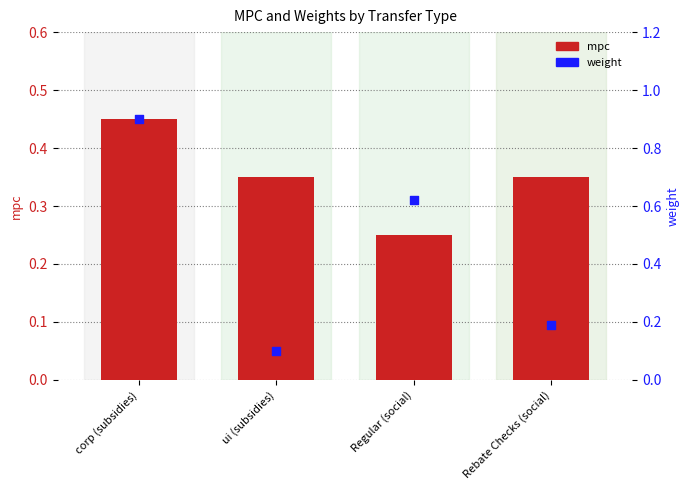

Which series reaches the minimum Y coordinate?

weight